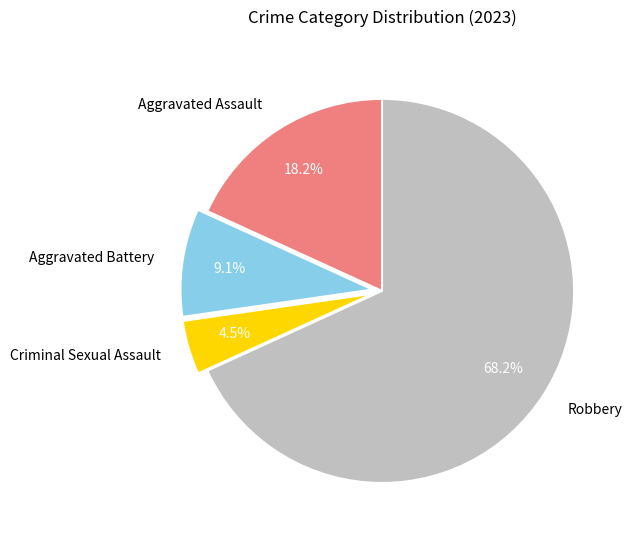

Does Robbery account for over 50% of the chart?

Yes